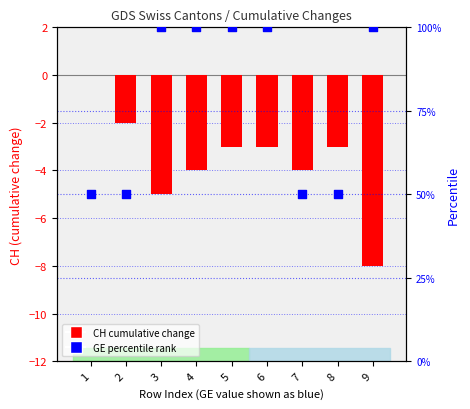

Which series contains the highest Y value?

GE (percentile rank)